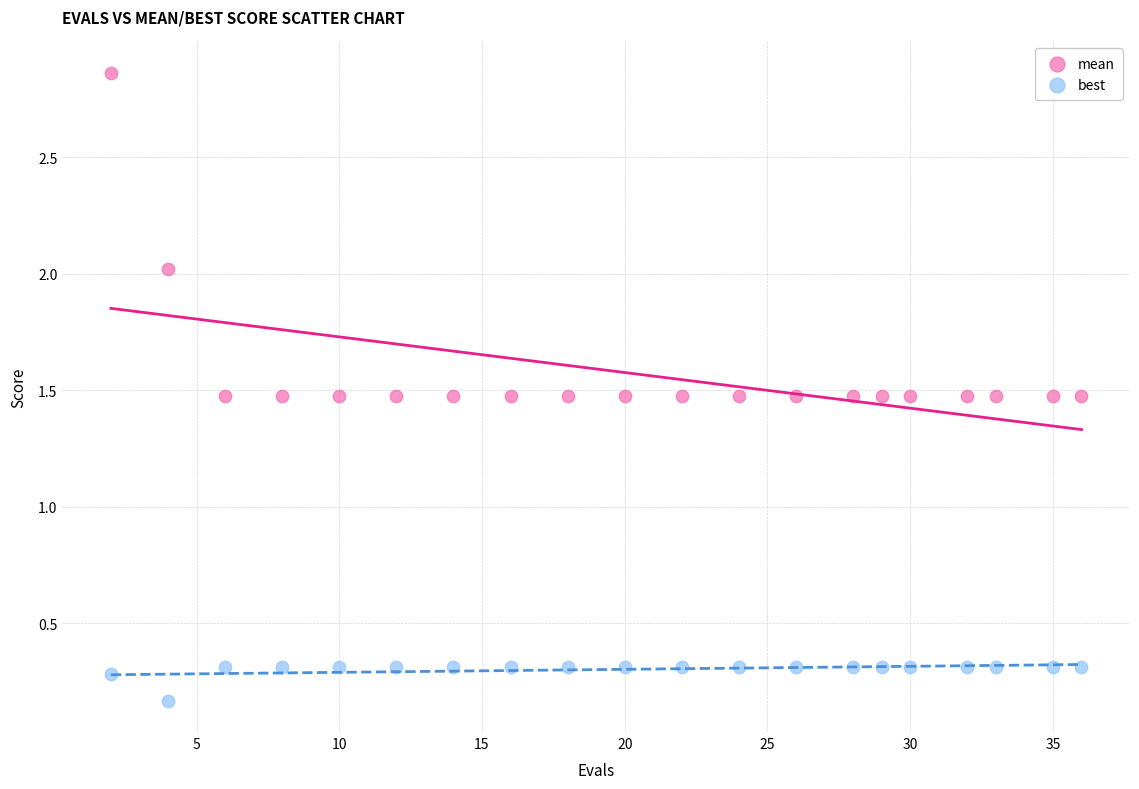

Across all data points, what is the range of Y values (max minus min)?

2.7